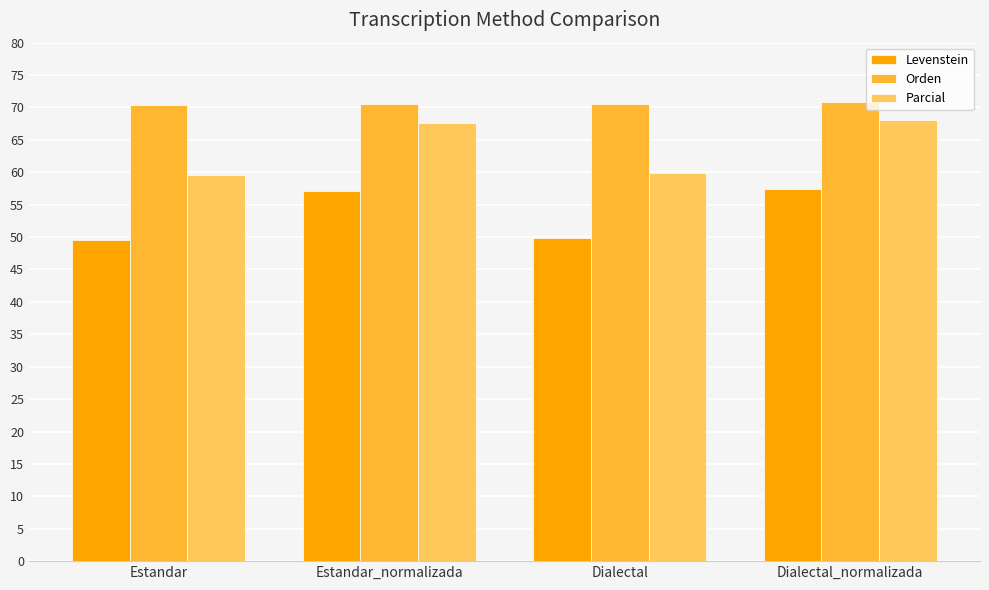

What is the total value across all series at Estandar?

179.6